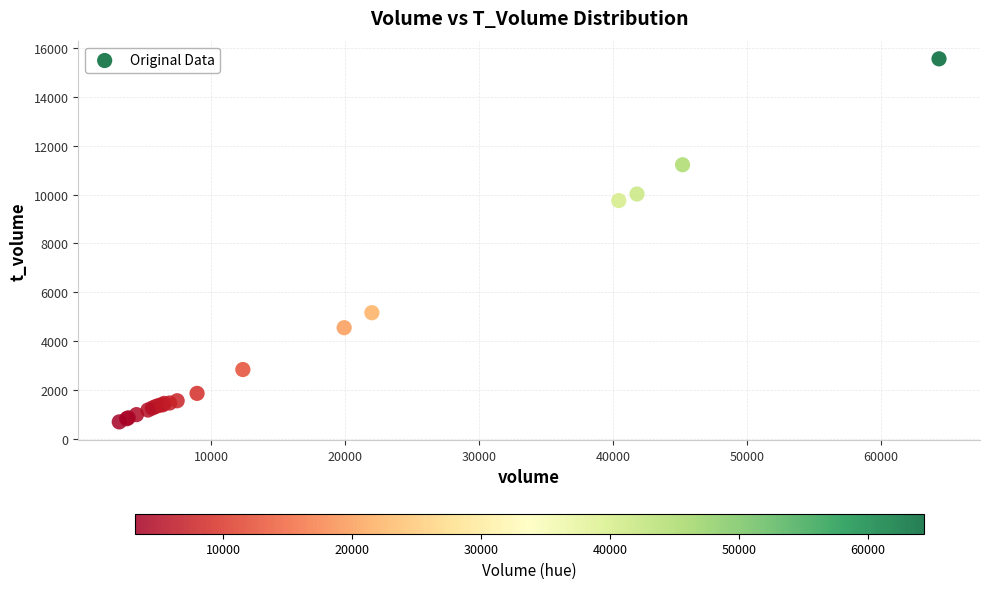

What Y value in the scatter plot is closest to 8124?

9756